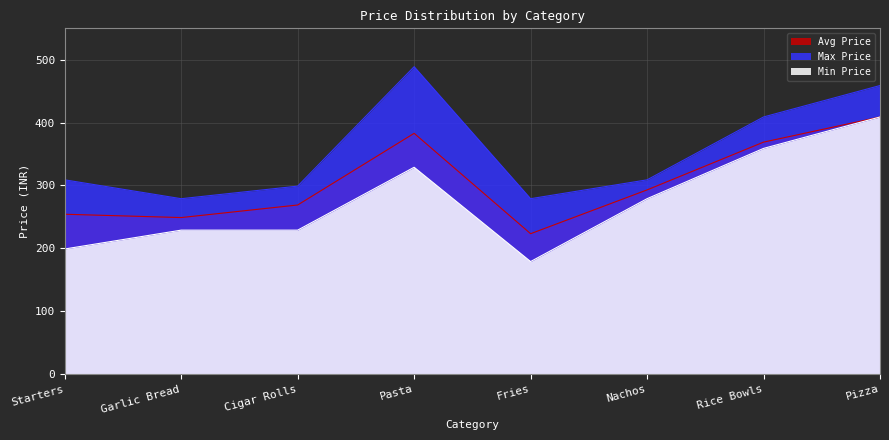

Count the number of categories in the chart.

8